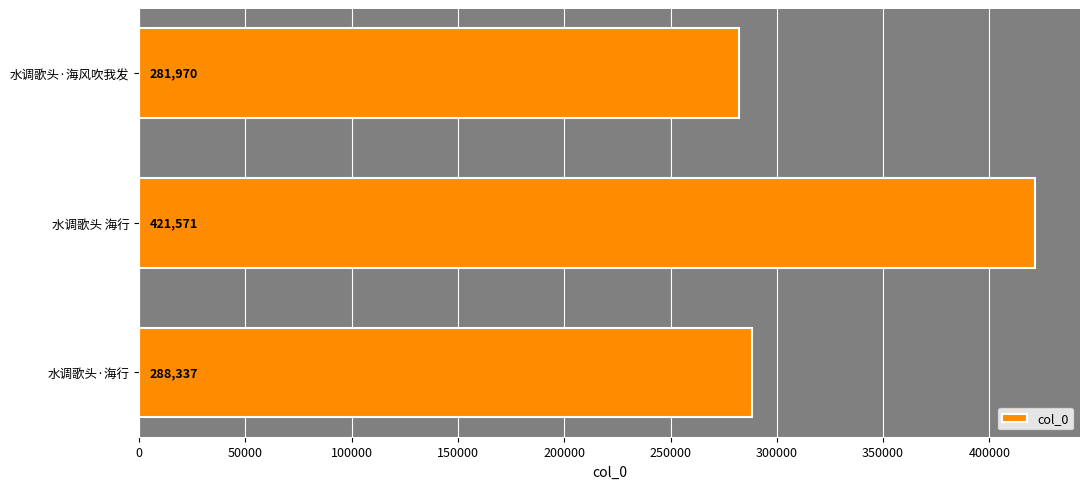

What is the value of the 2nd bar from the top?

421571